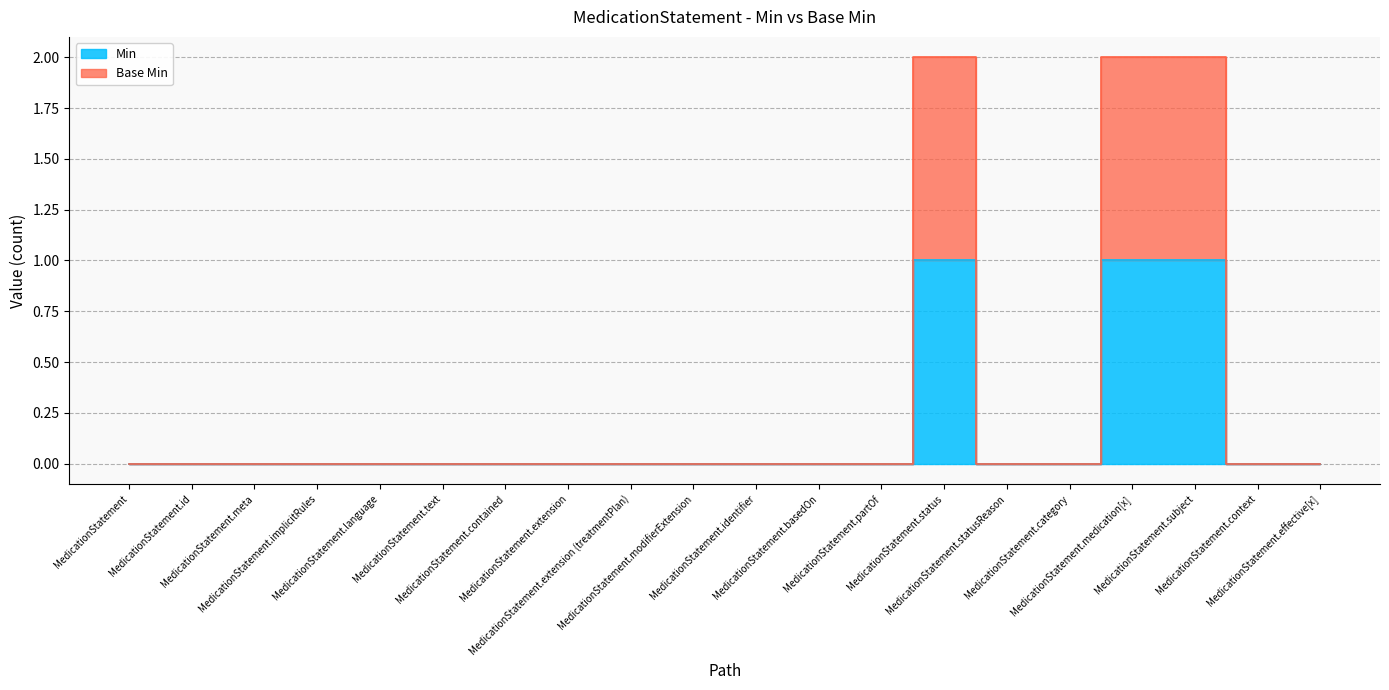

True or false: Base Min and Min cross at least once.

False